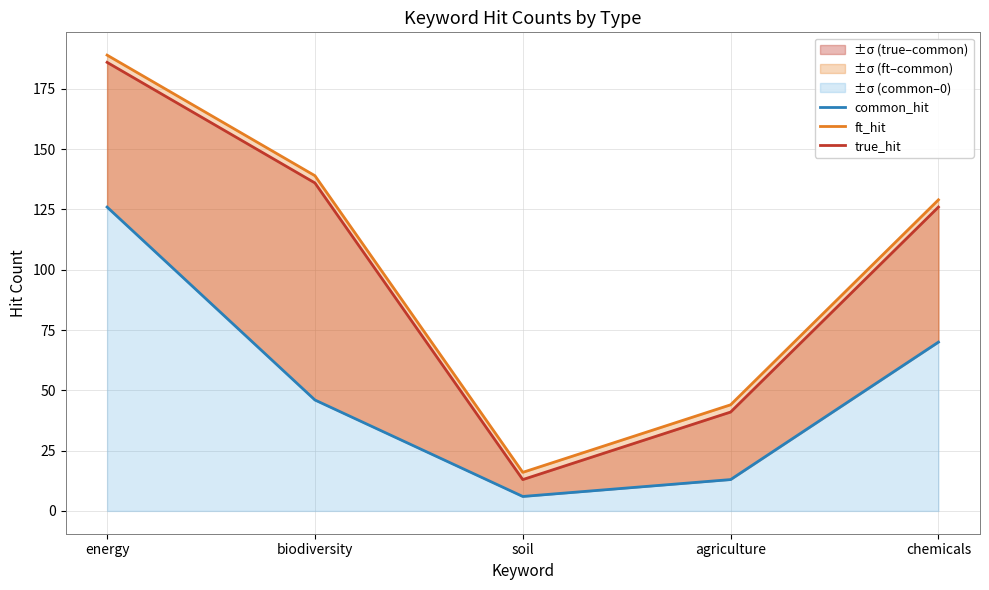

How many interior local valleys does the ft_hit series have?

1